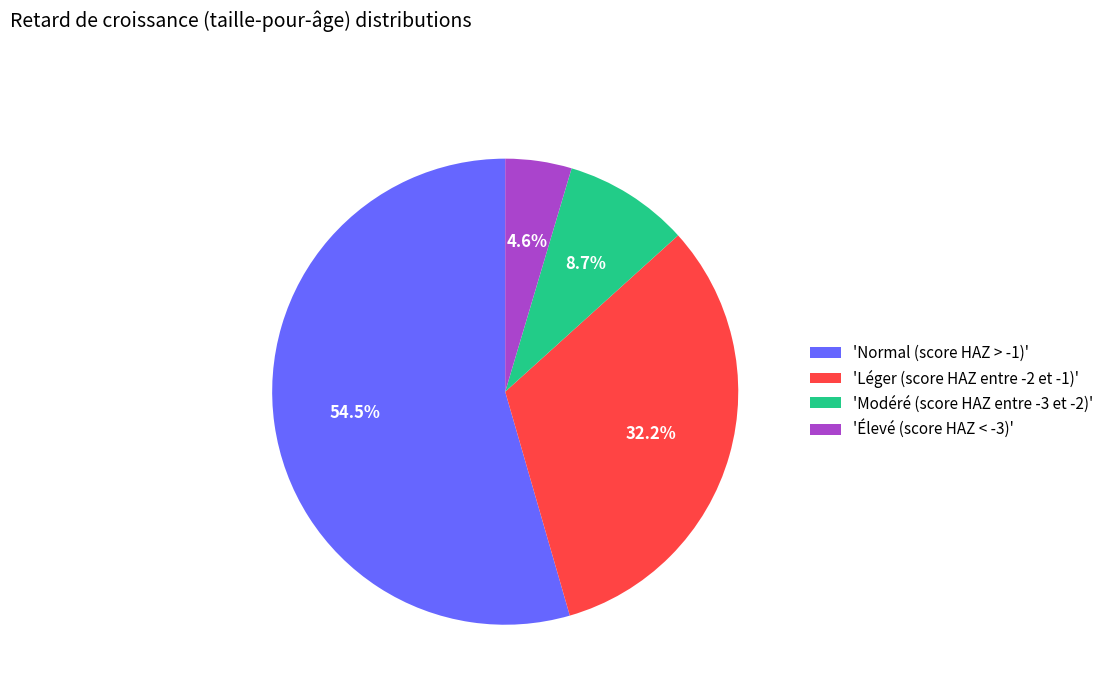

To the nearest percent, what is the average slice percentage?

25%